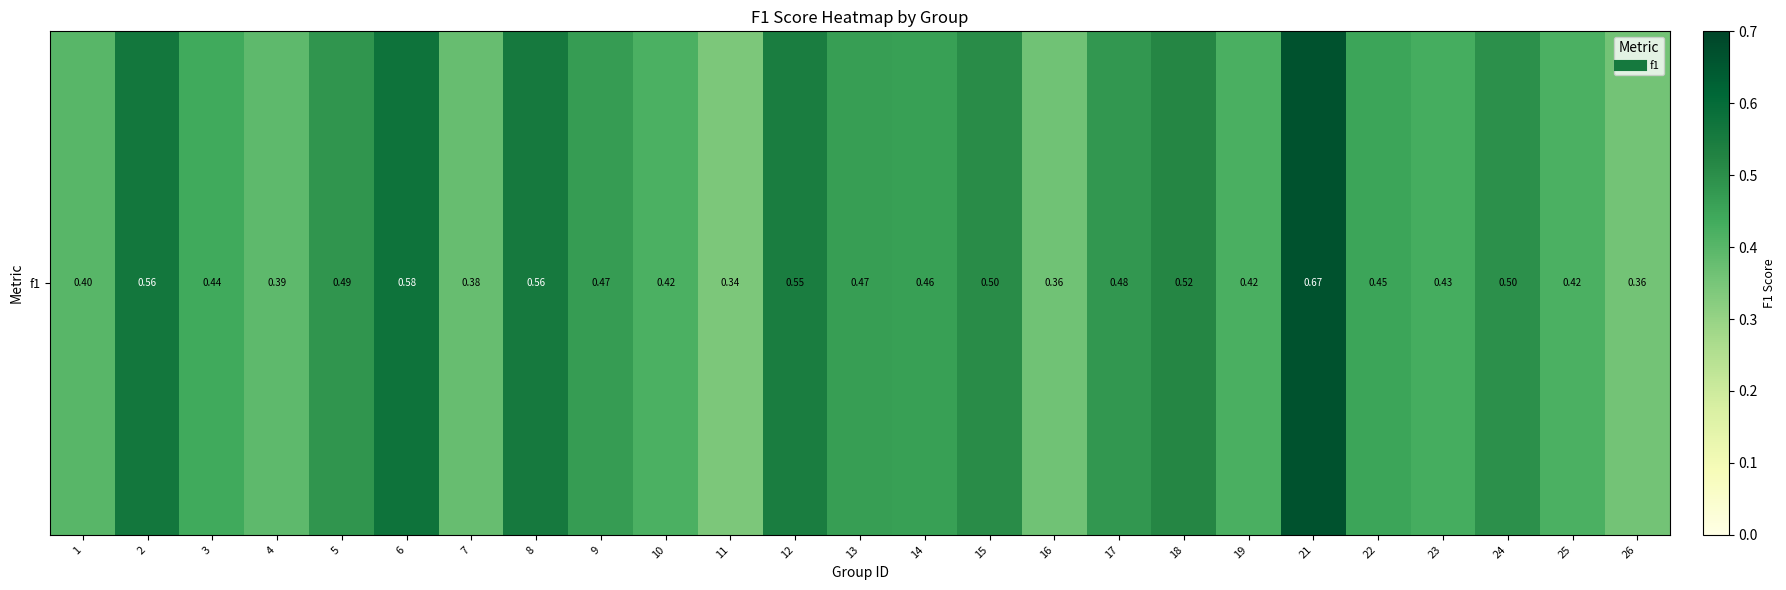

At which label is the value closest to 0?

11